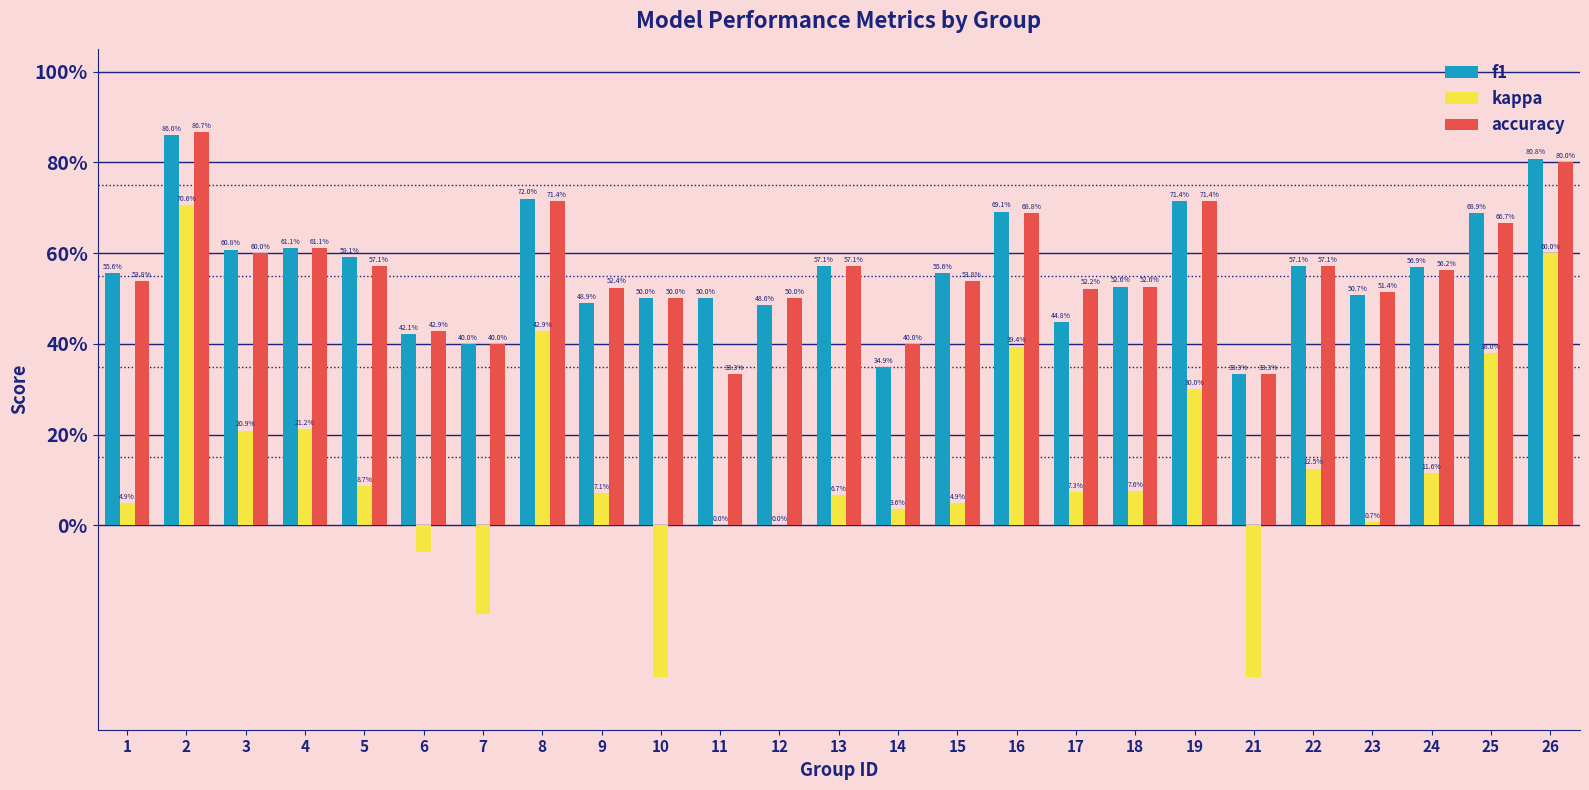

Between 7 and 22, which series saw the biggest shift?

kappa